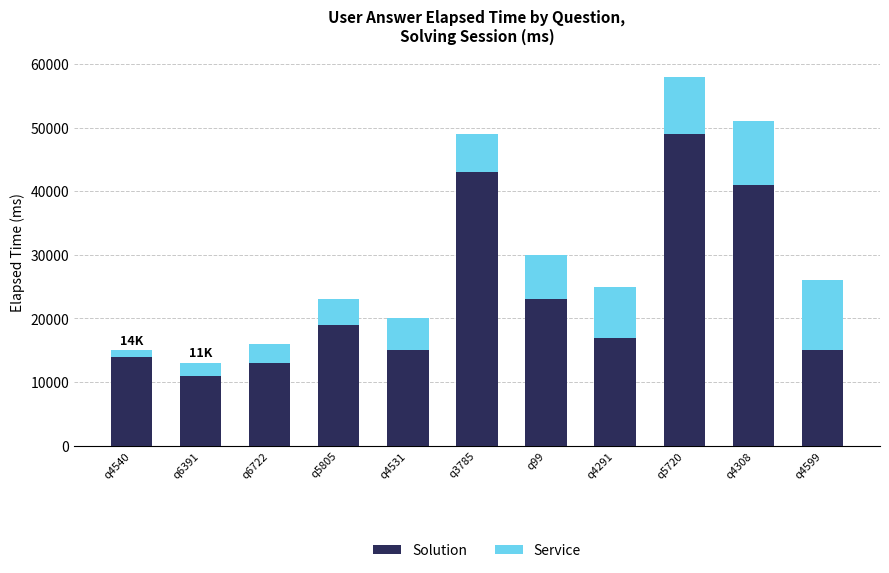

At which category is the sum across all series the highest?

q5720